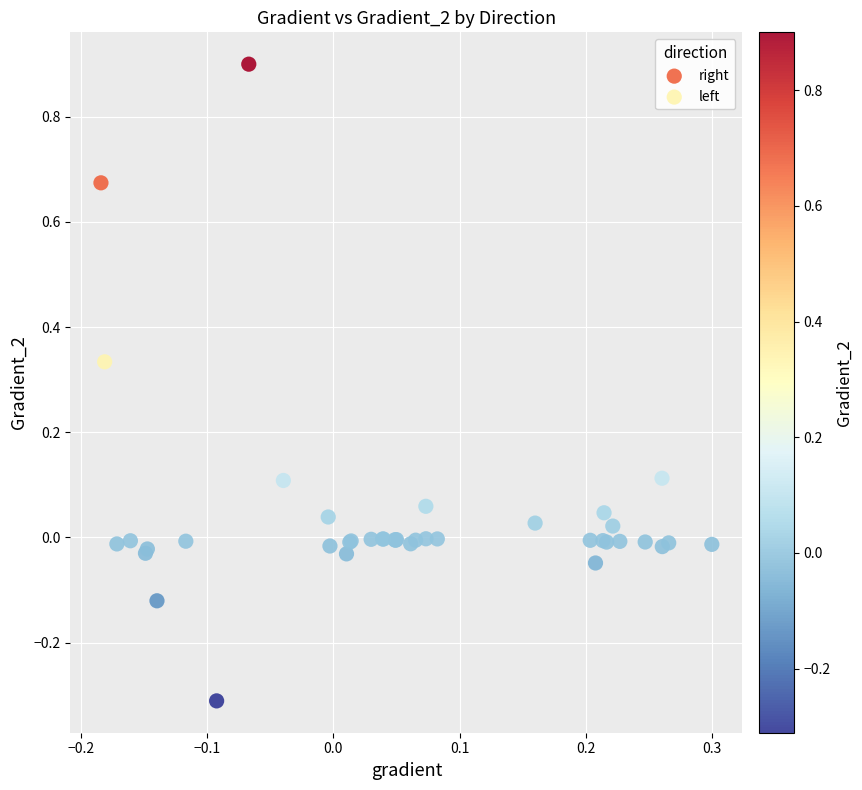

Which series has the largest Y range (max minus min)?

right